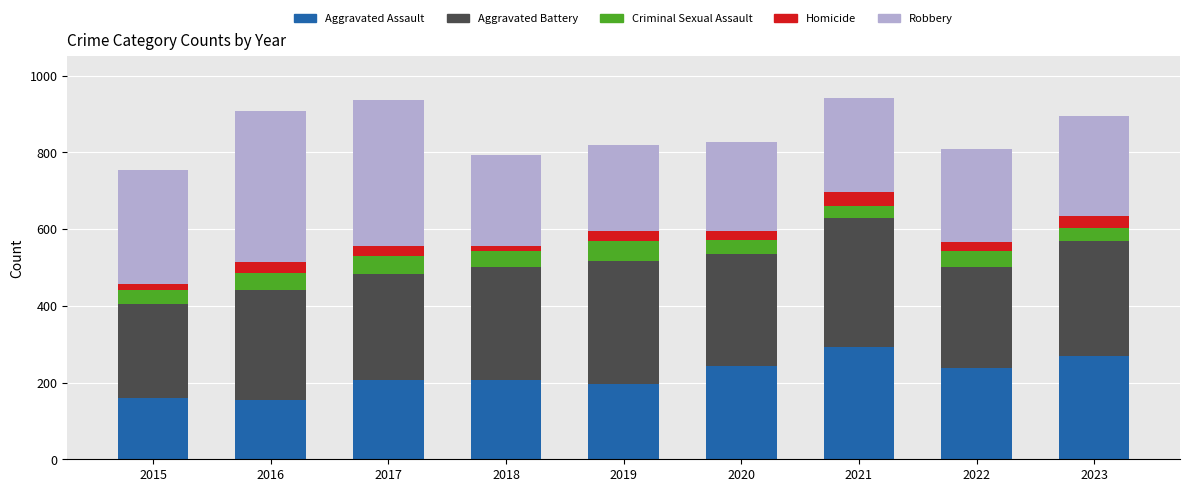

What is the lowest value of the Aggravated Assault series?

154